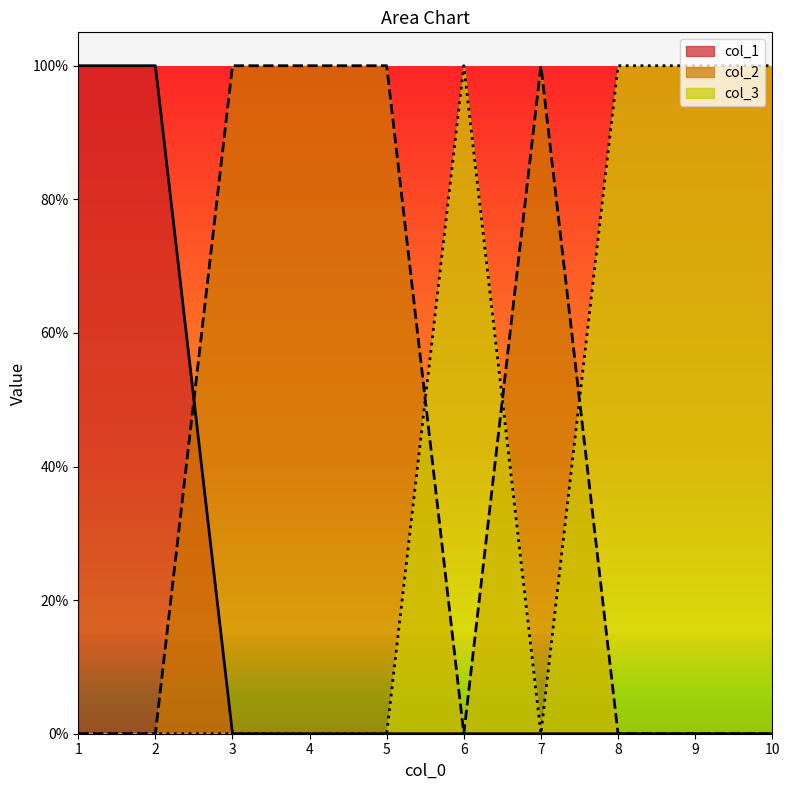

Is it true that col_3 equals 1 at 9?

True